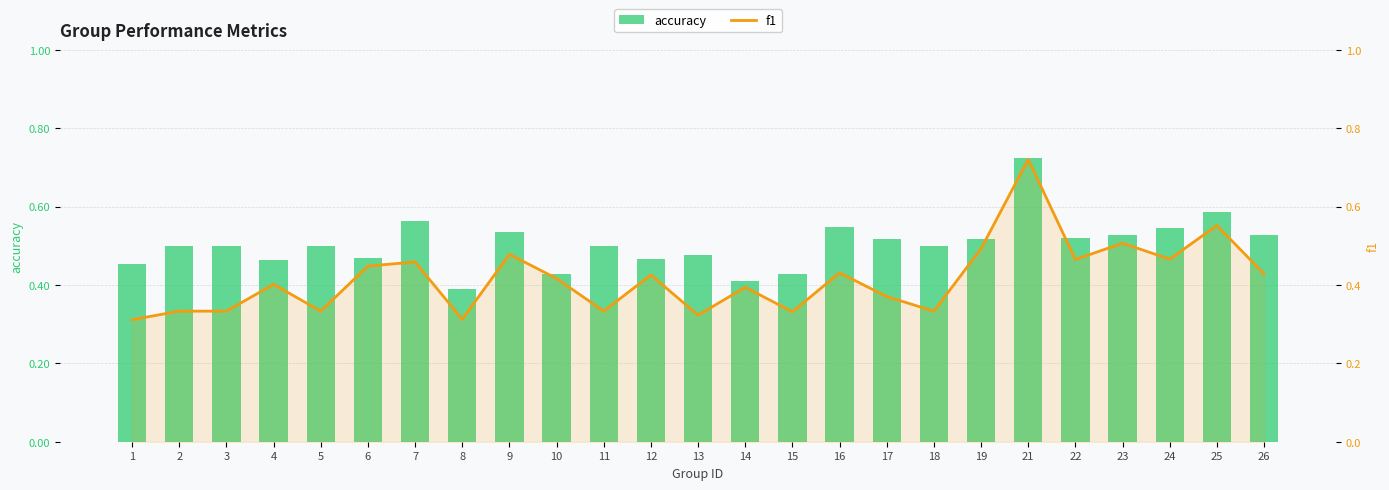

What is the average value of the f1 series?

0.4